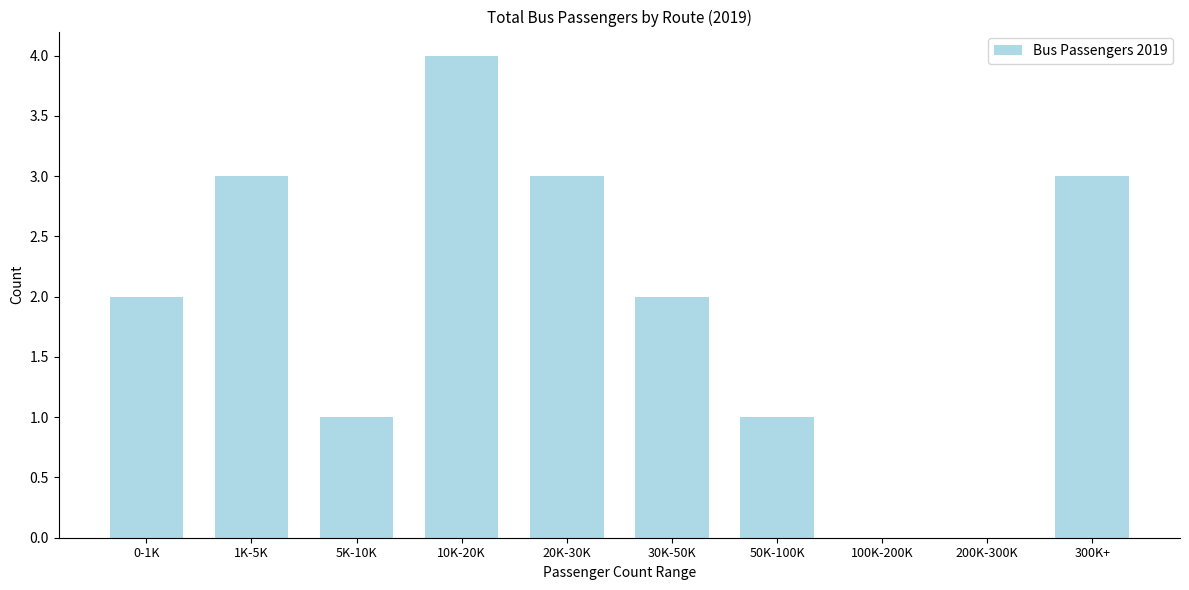

Reading right to left, list all the values displayed in this chart.

300K+=3	200K-300K=0	100K-200K=0	50K-100K=1	30K-50K=2	20K-30K=3	10K-20K=4	5K-10K=1	1K-5K=3	0-1K=2